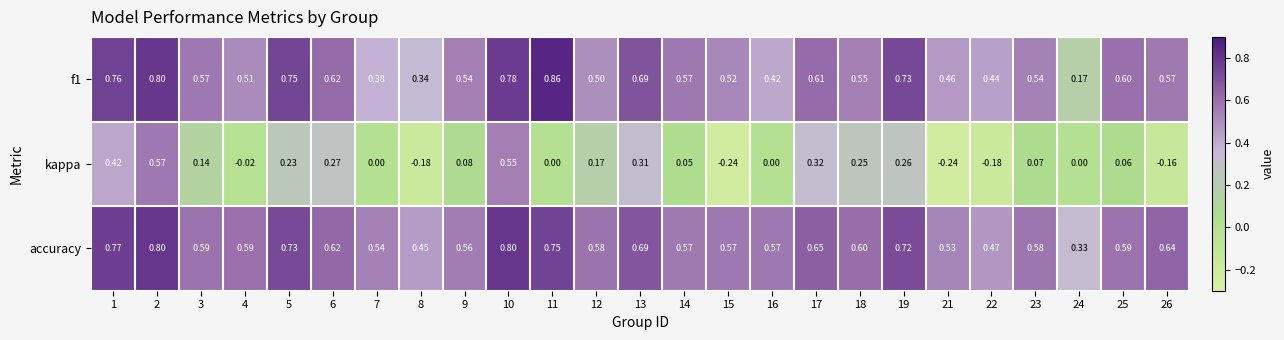

Is the value of kappa at 15 greater than the value of accuracy at 5?

No